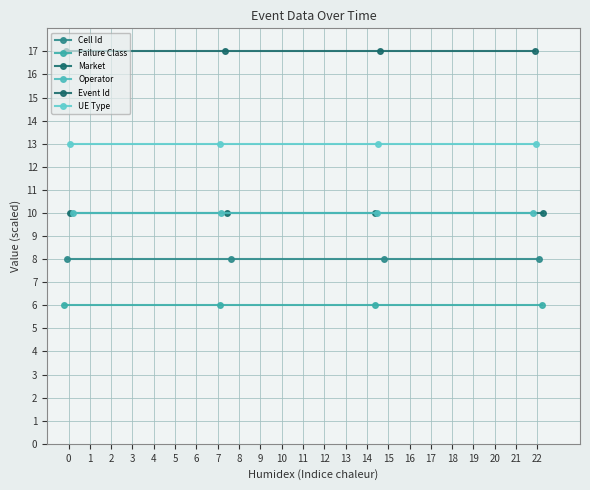

How many lines are shown in the chart?

6